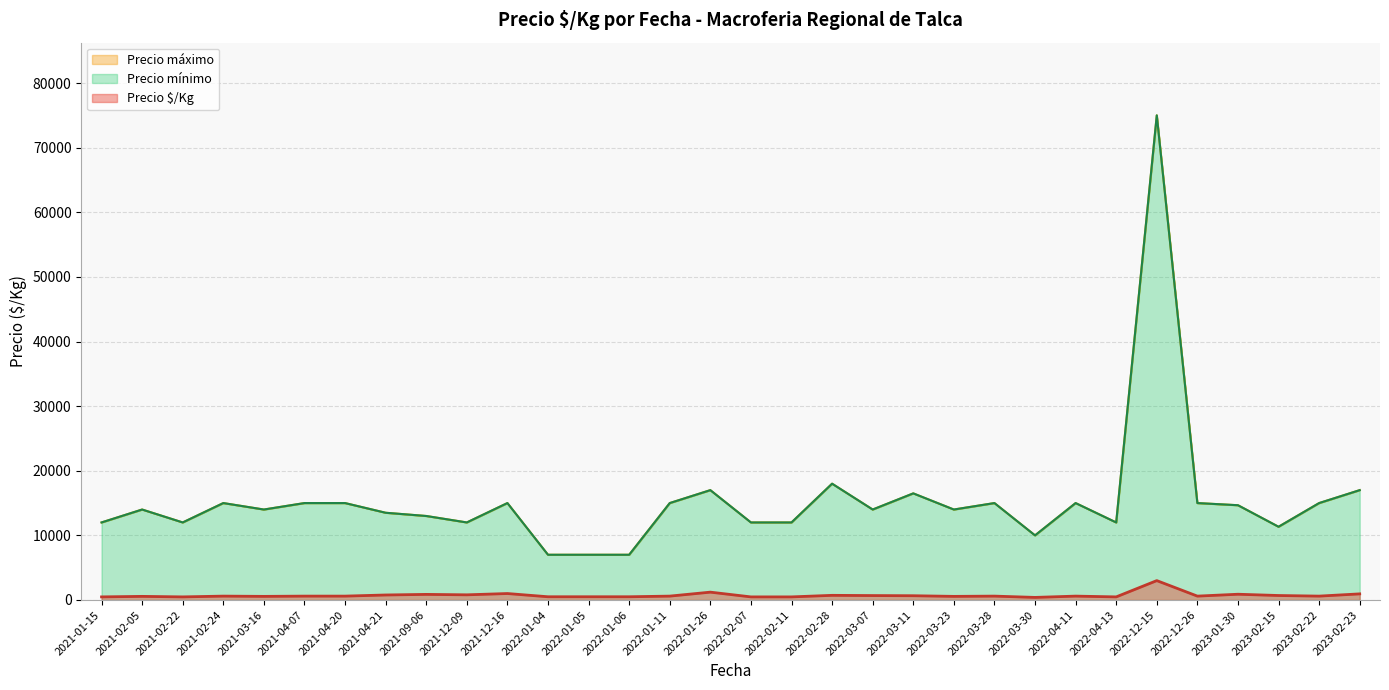

What is the minimum value for Precio mínimo?

7000